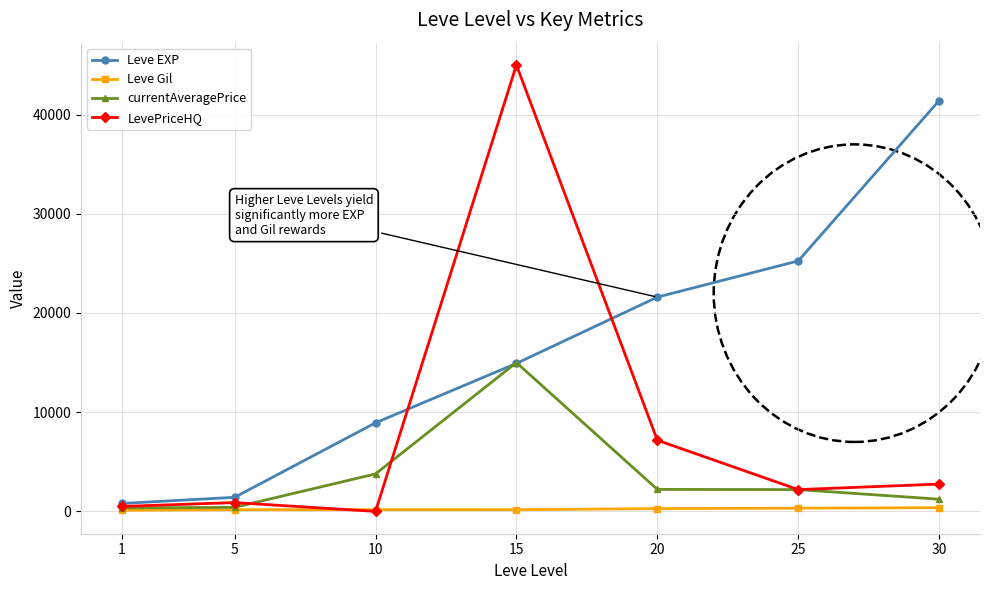

Does the chart have visible grid lines?

Yes